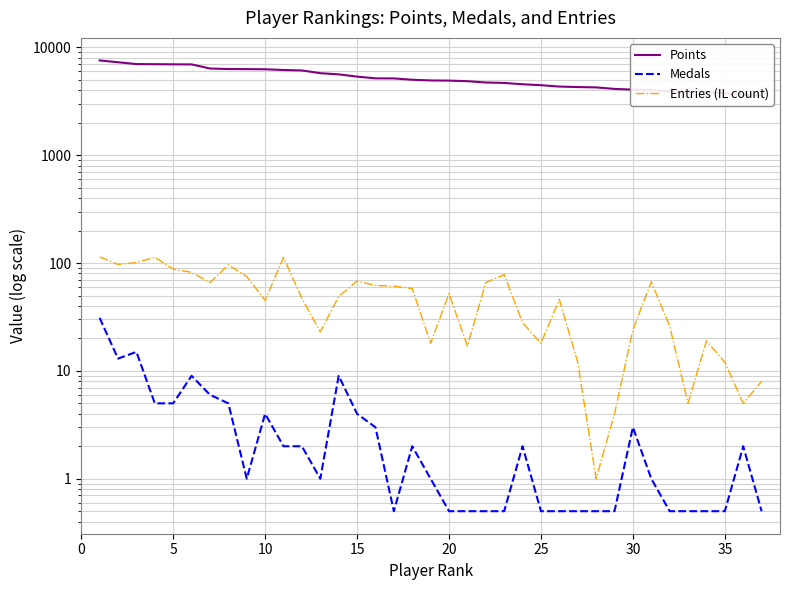

What is the difference between the maximum and minimum values in the Medals series?

30.5